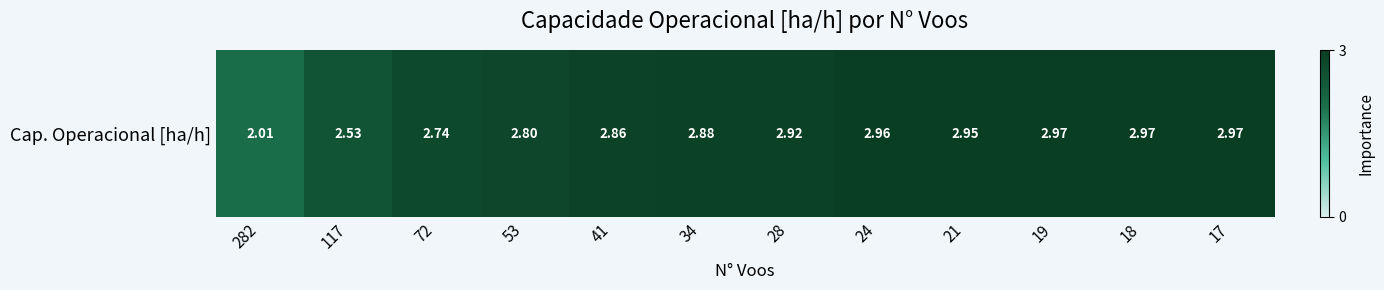

Reading left to right, what are all the values shown in this chart?

282=2.0	117=2.5	72=2.7	53=2.8	41=2.9	34=2.9	28=2.9	24=3.0	21=3.0	19=3.0	18=3.0	17=3.0